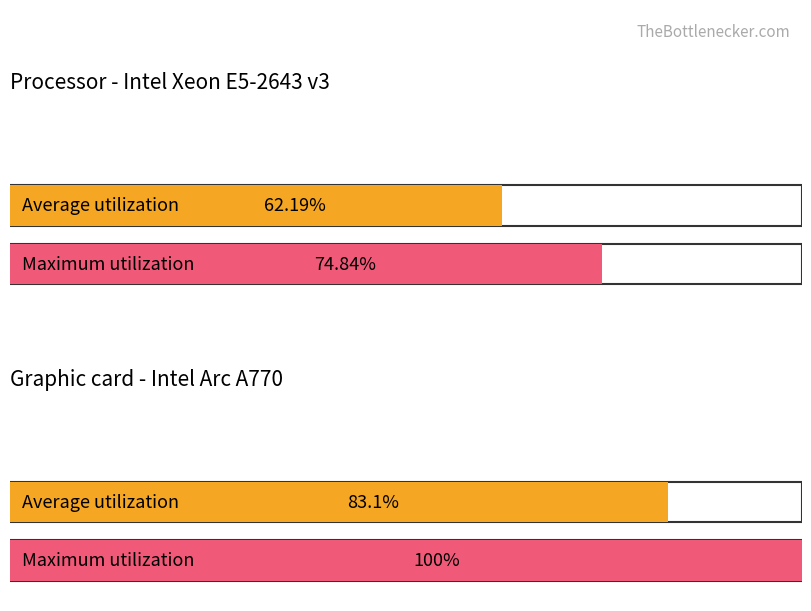

Reading left to right, what are all the values shown in this chart?

Average utilization: 62.2	83.1
Maximum utilization: 74.8	100.0